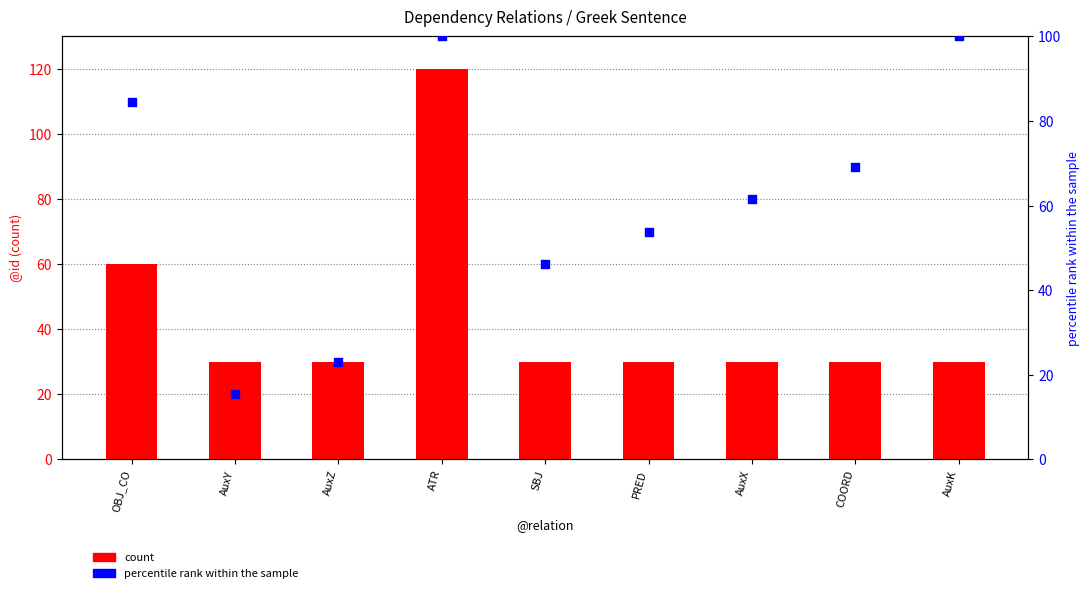

Is the value of count at PRED greater than the value of percentile rank within the sample at AuxK?

No